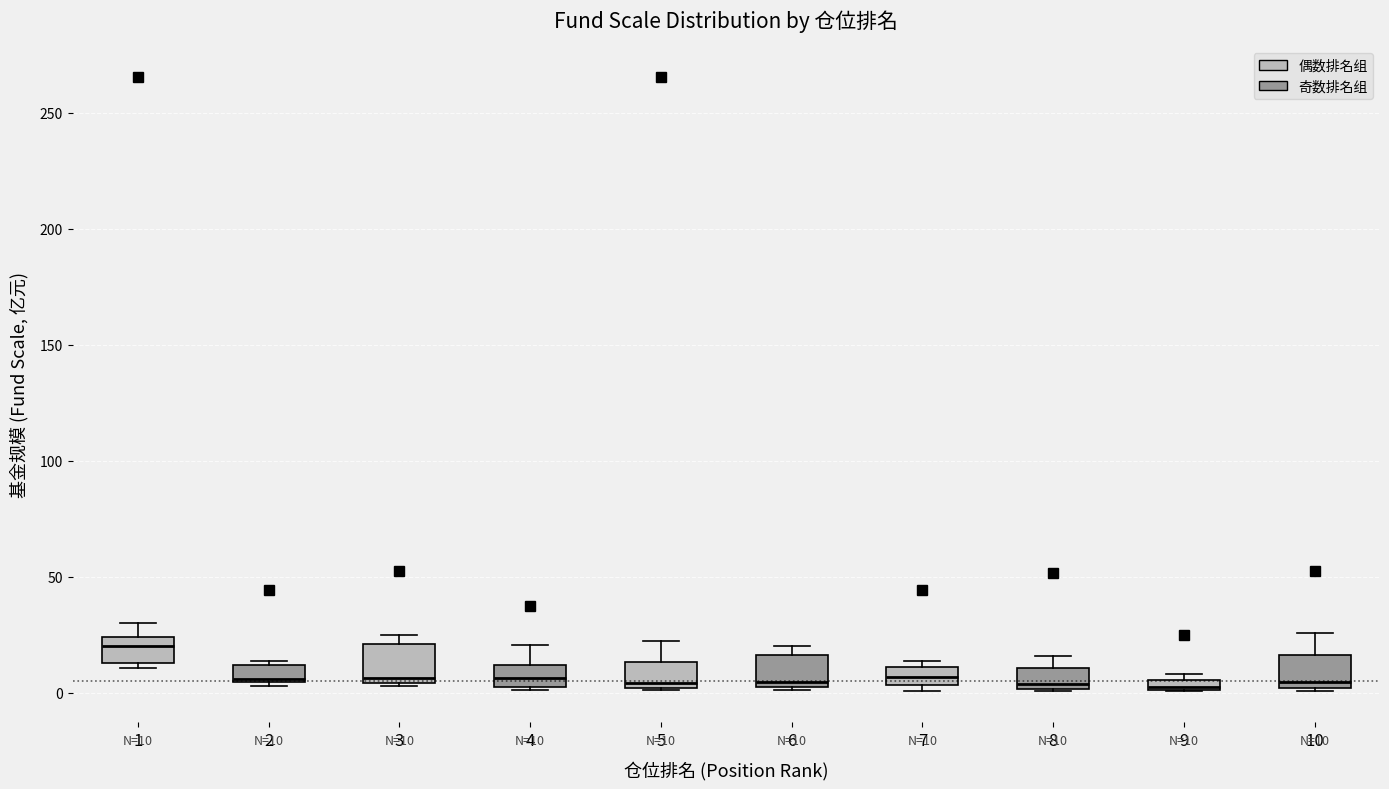

Which box's median line is the highest?

1